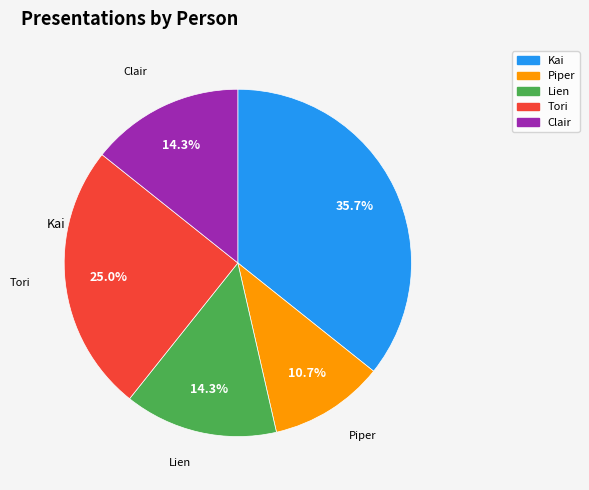

How many segments does this pie chart have?

5